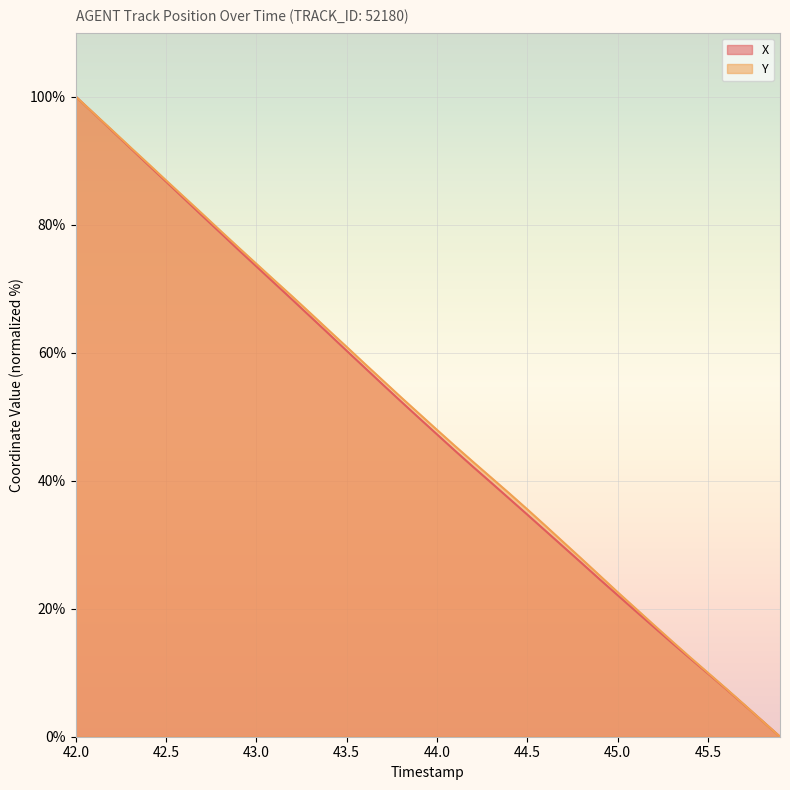

Which series has the widest spread of values?

X